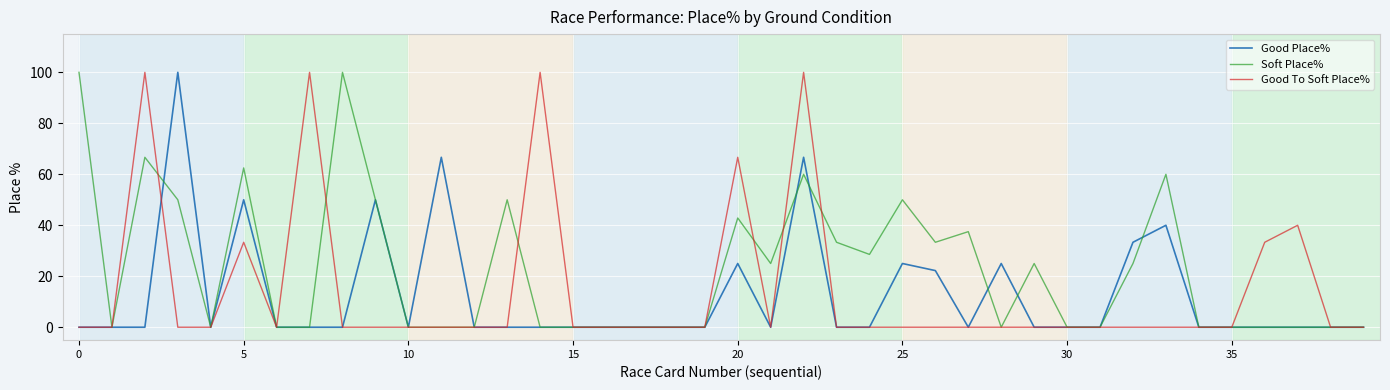

What is the maximum value for Good Place%?

100.0